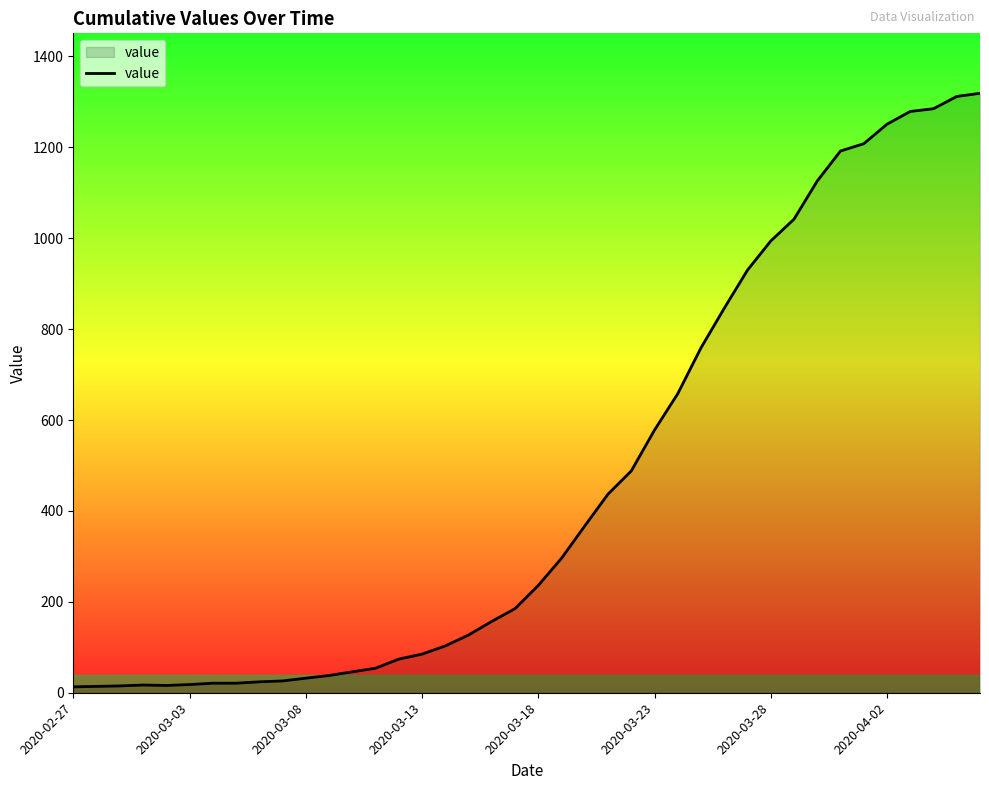

What is the greatest value displayed?

1319